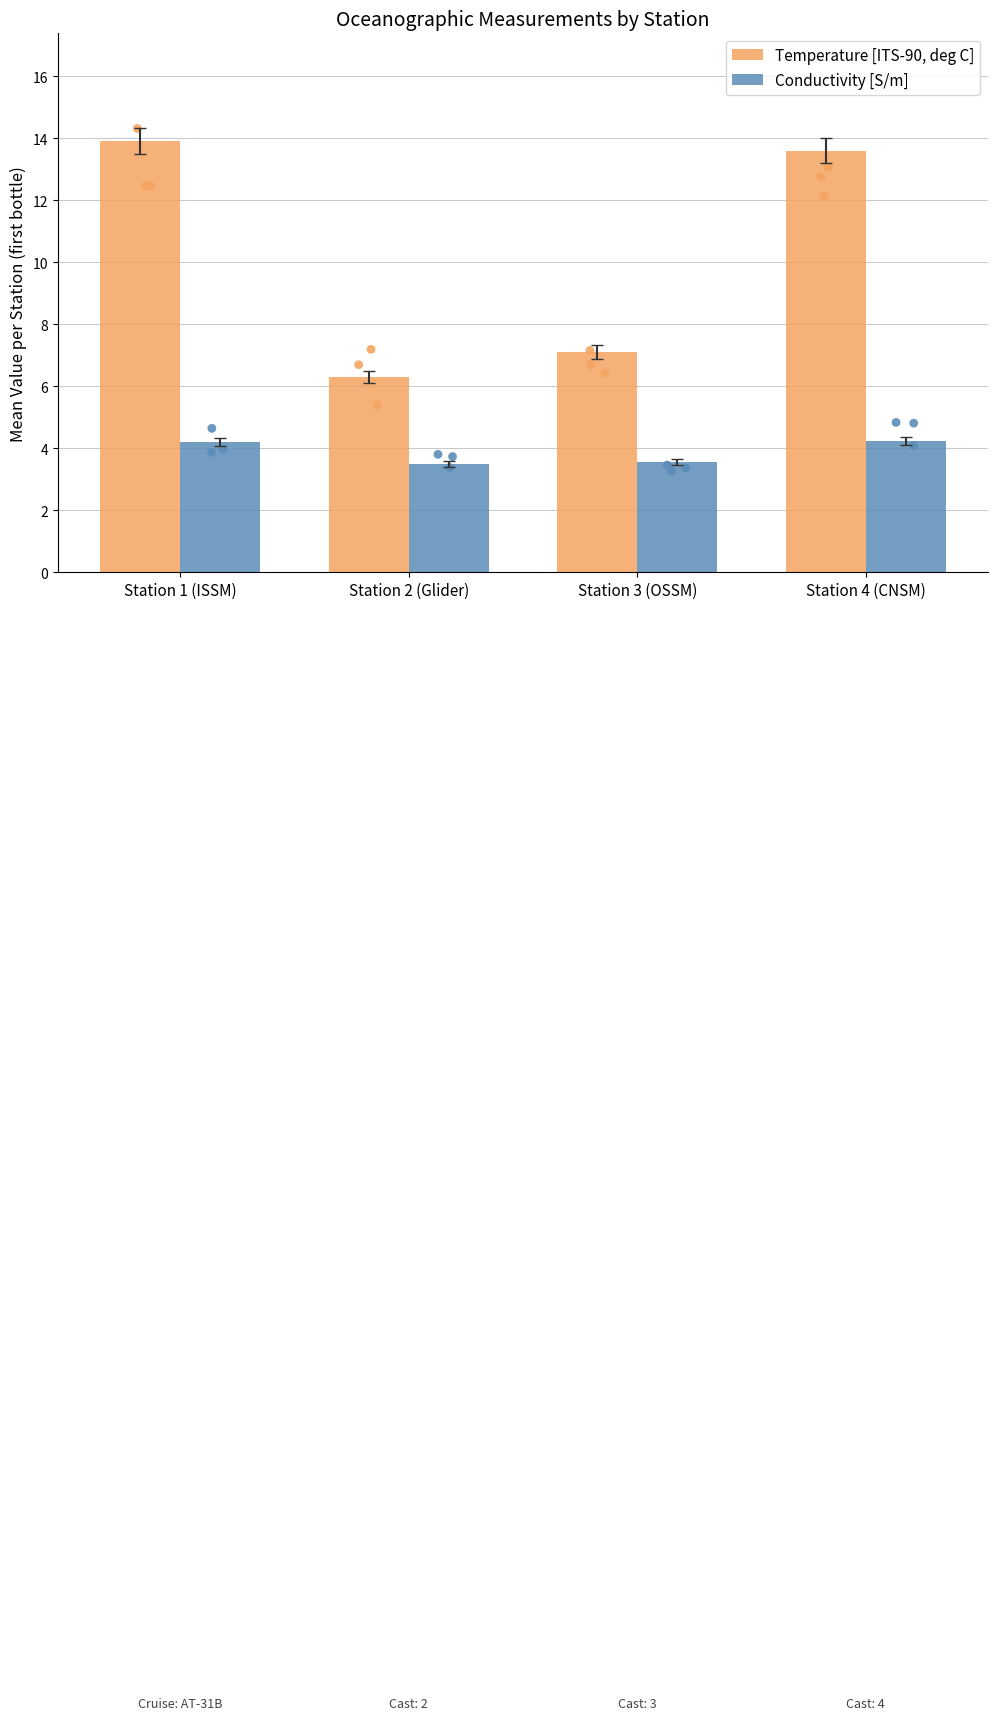

At how many categories does at least one series exceed 4?

4